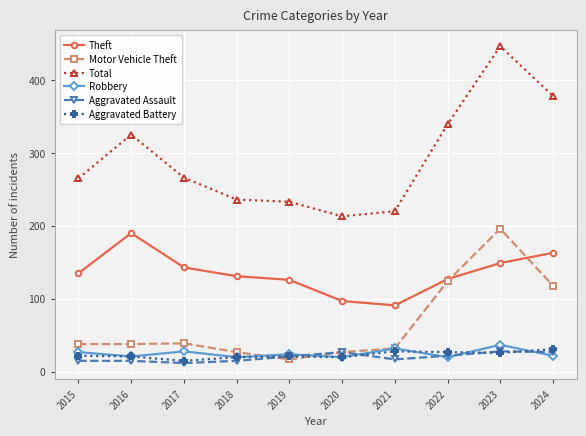

What is the average value of the Aggravated Battery series?

23